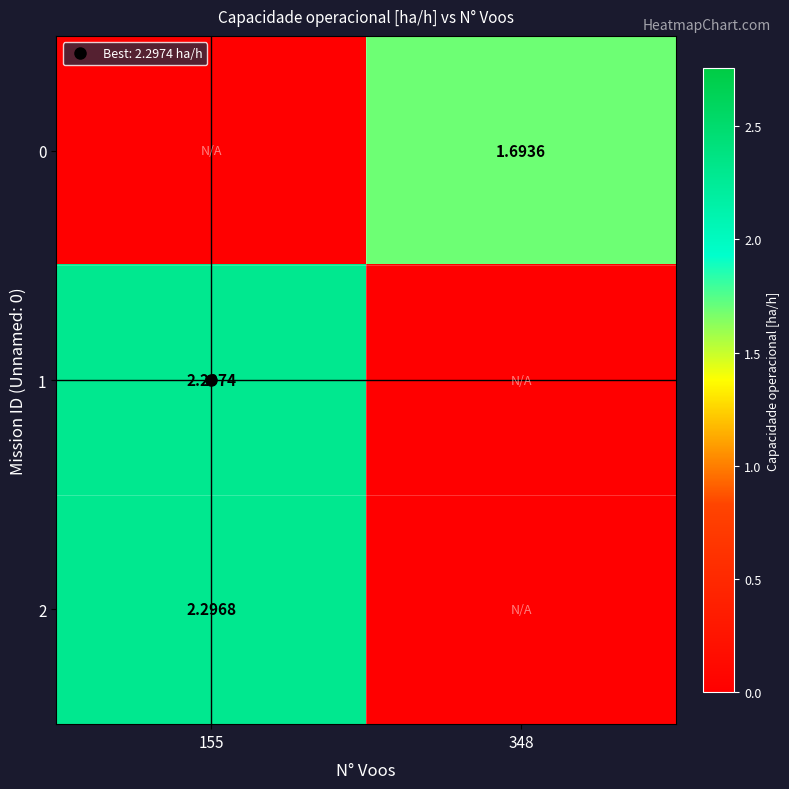

How many values in the 1 series exceed 2?

1